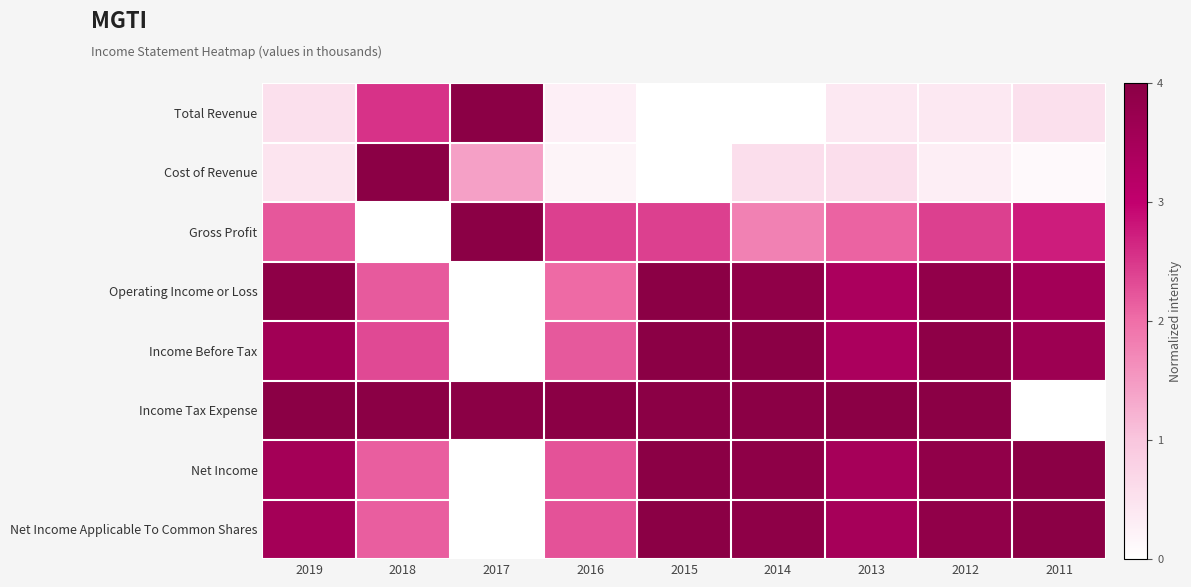

Which series has the largest total across all categories?

Income Tax Expense